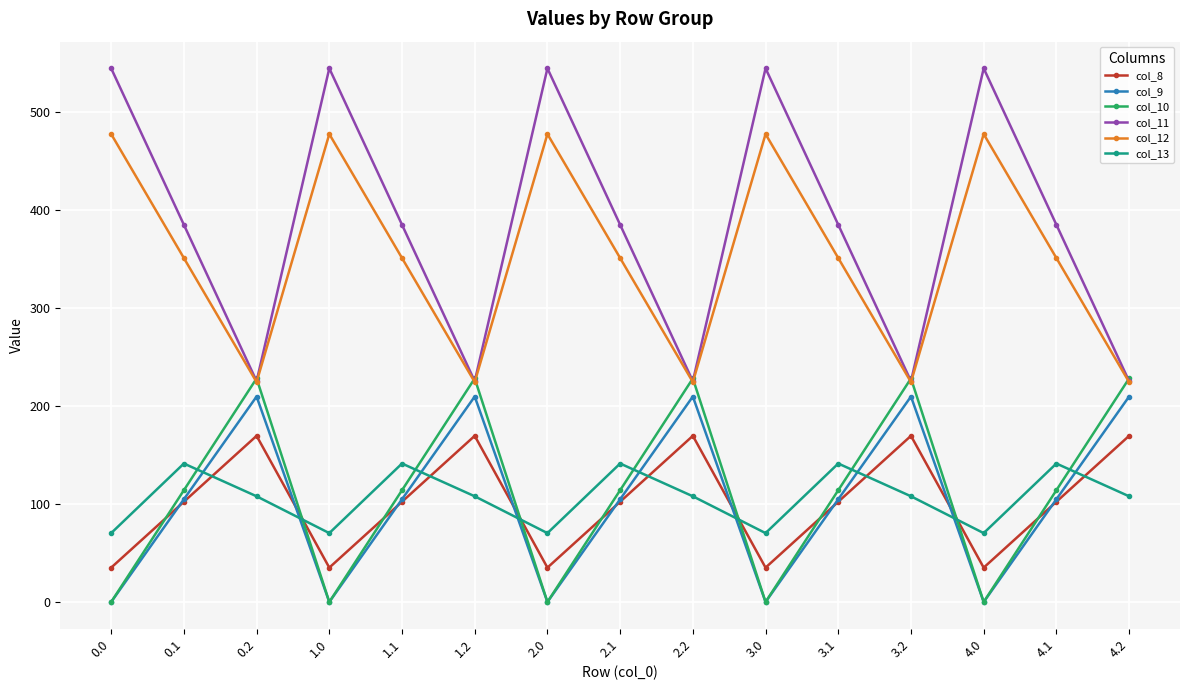

True or false: col_13 and col_9 intersect in this chart.

True